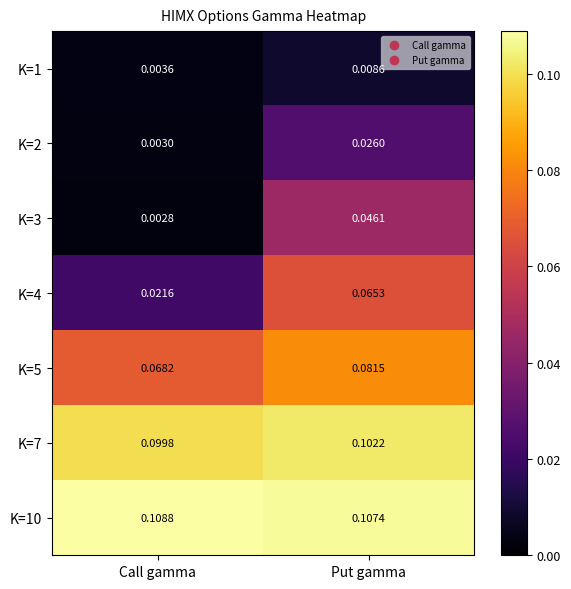

At which label is K=5 closest to 0?

Call gamma